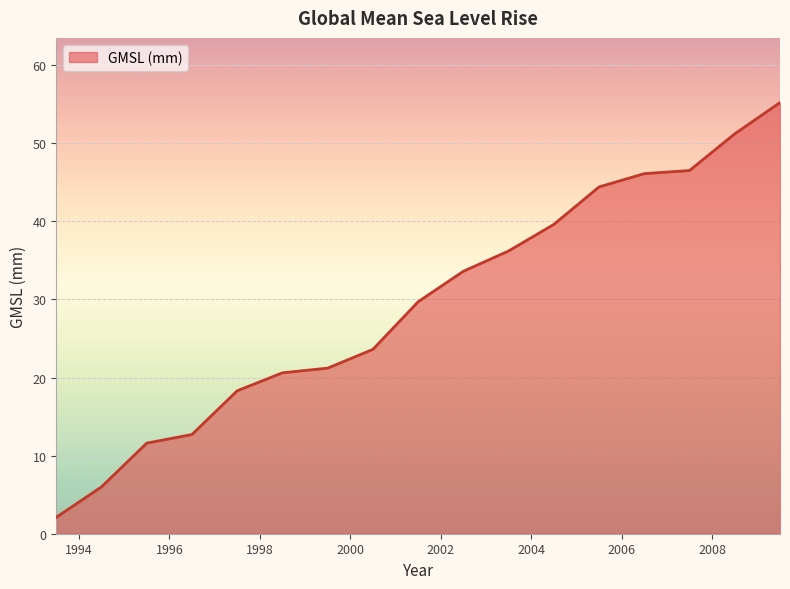

How many values exceed 29?

9